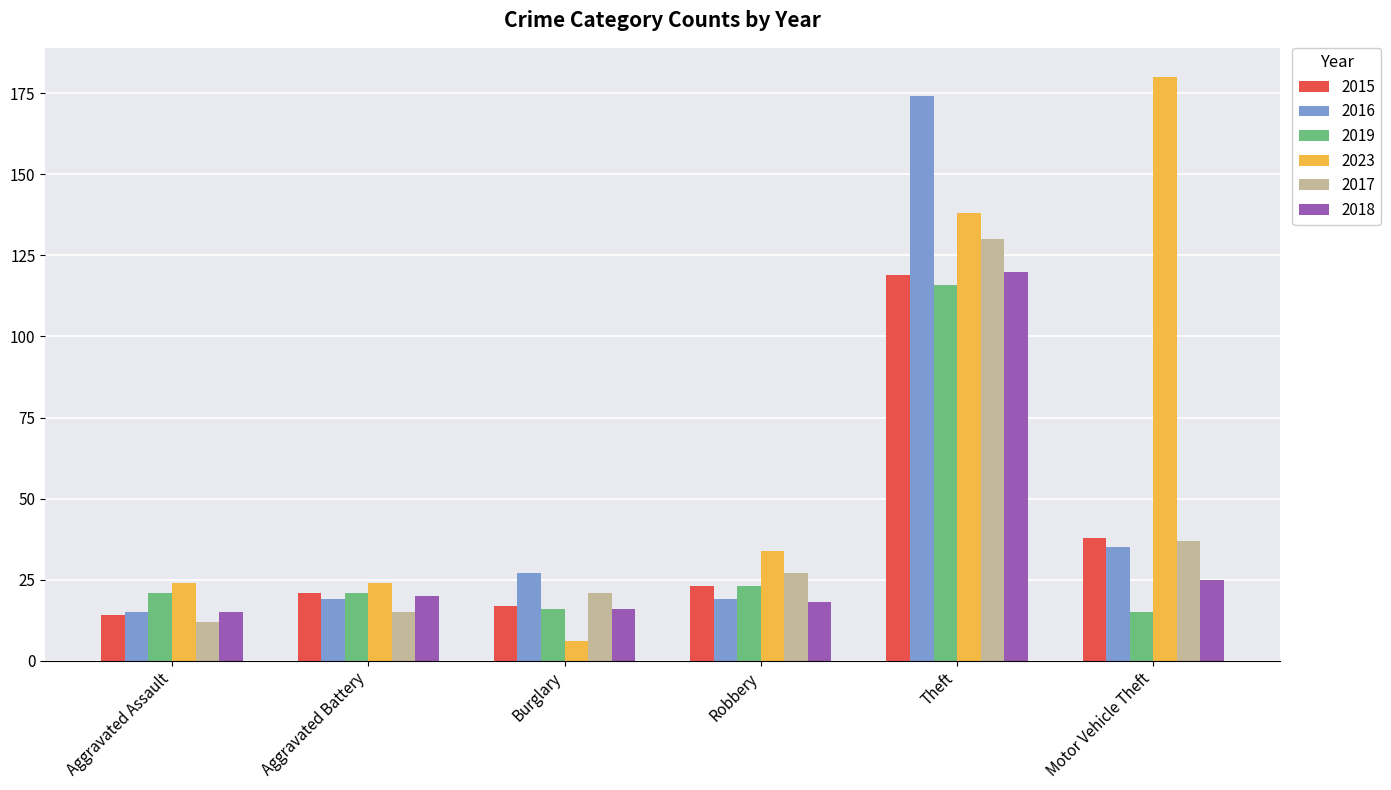

The value of 2023 at Motor Vehicle Theft is 108. True or false?

False